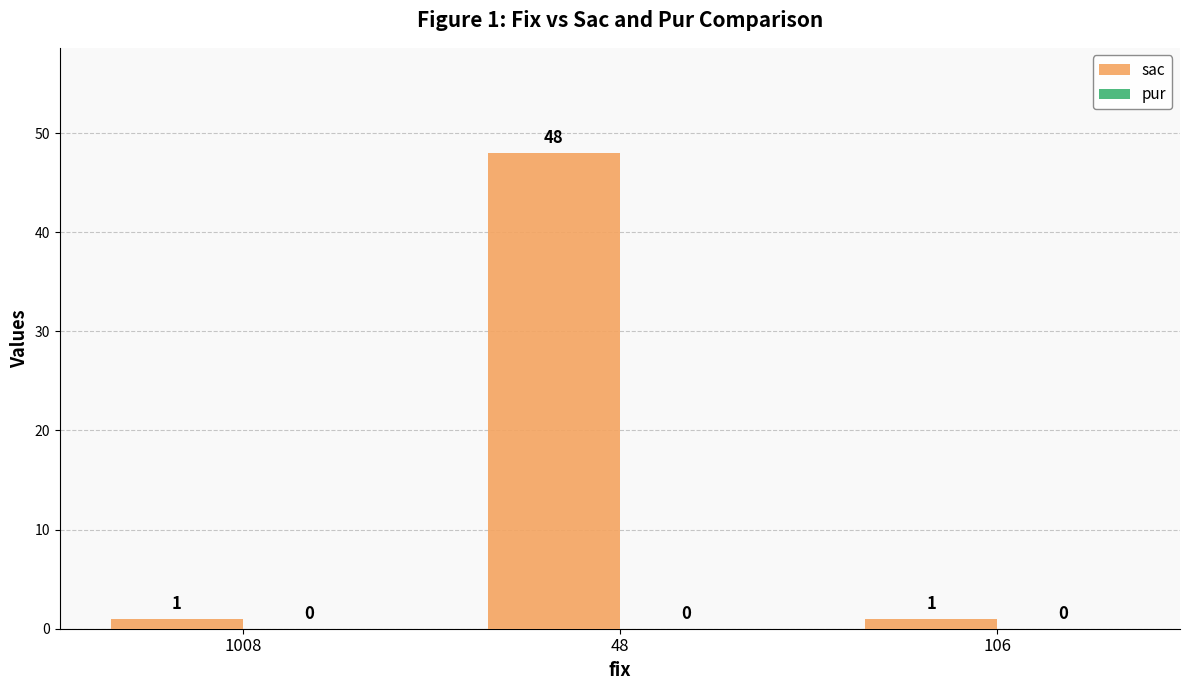

What is the label of the 2nd bar from the right?

48